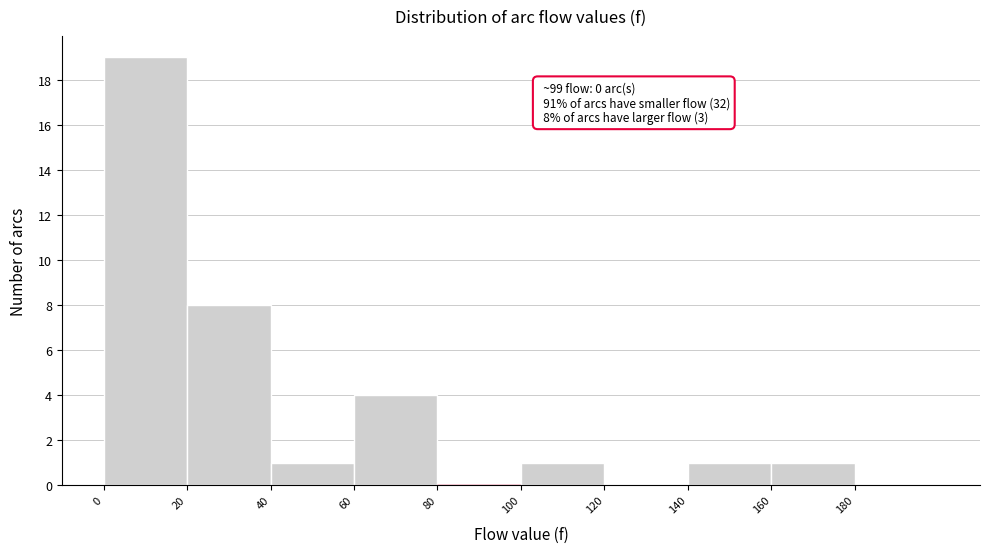

Over which range of the x-axis is the bar tallest?

0 to 20